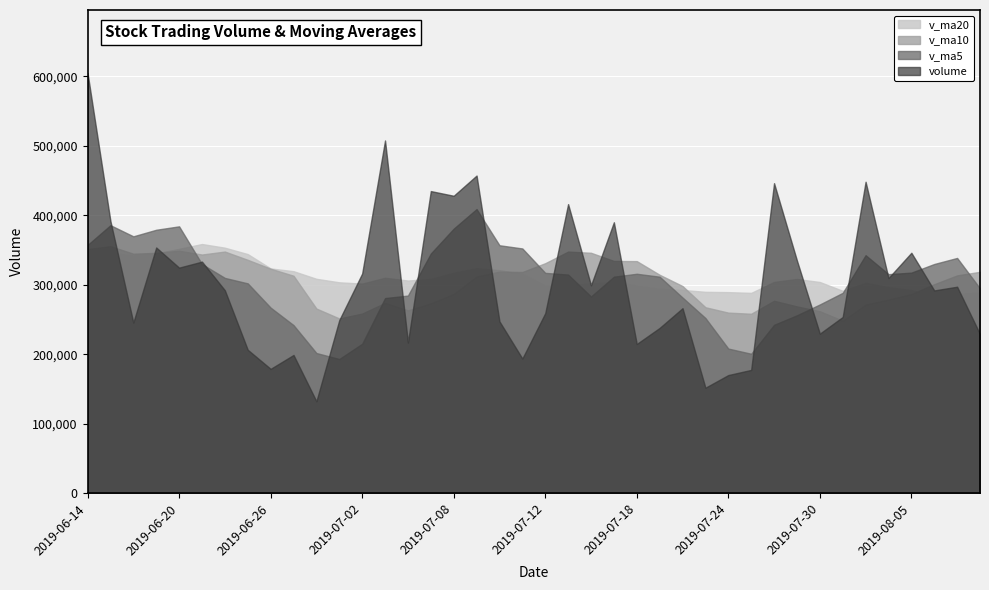

What is the spread (max minus min) of values at 2019-07-16?

62956.0